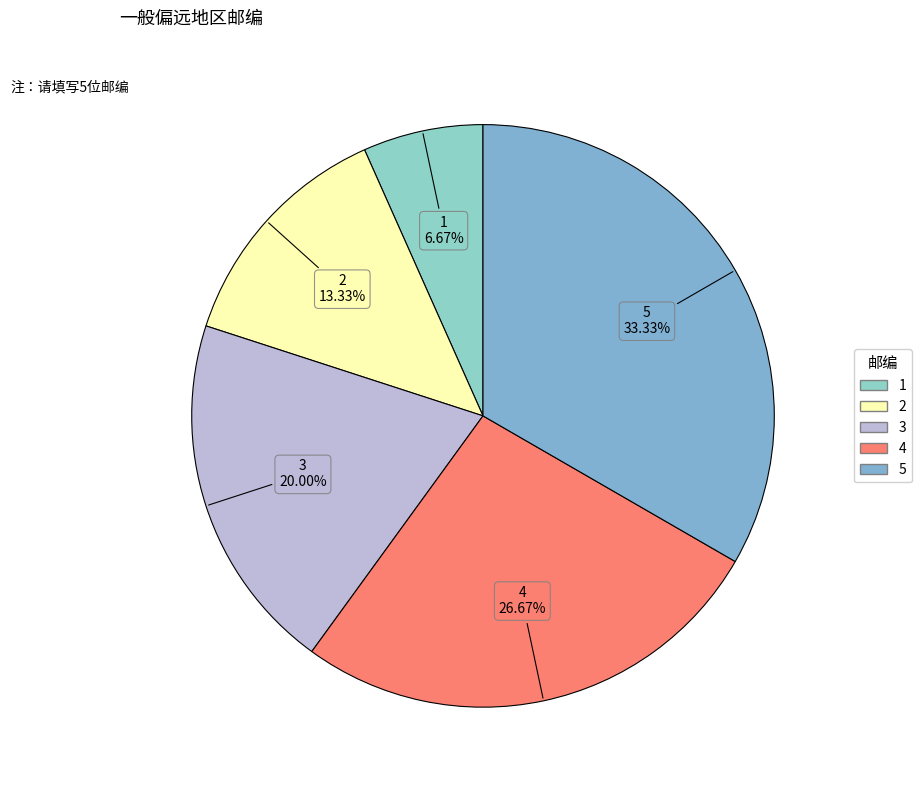

To the nearest percent, what is the average slice percentage?

20%